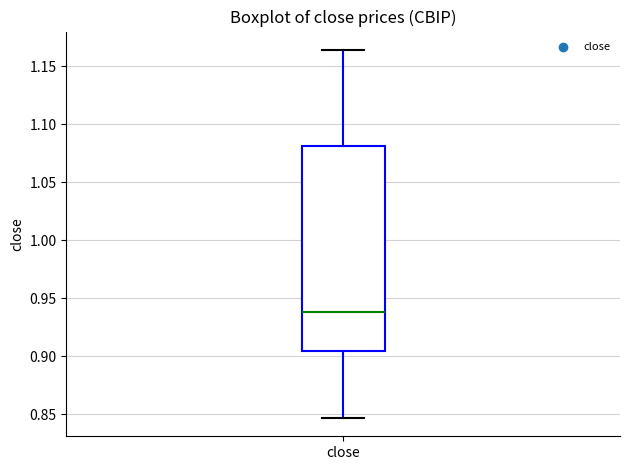

Read this box plot against the y-axis: the position of the median line, the range covered by the box, and the ends of both whiskers. The values are not printed on the chart, so give them approximately, as read against the axis.

median 0.940, box 0.905 to 1.080, whiskers 0.845 to 1.165